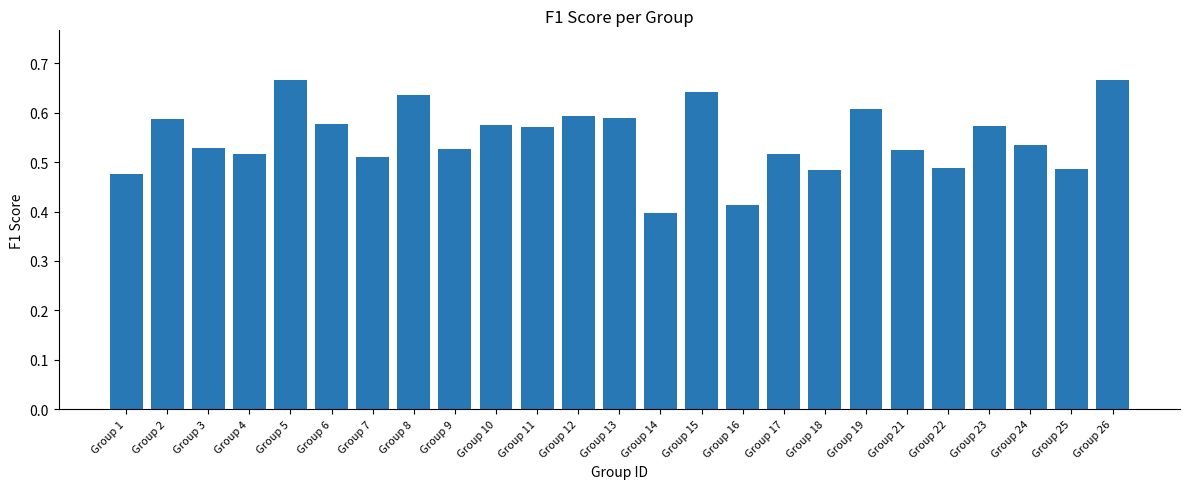

Does the chart contain any negative values?

No